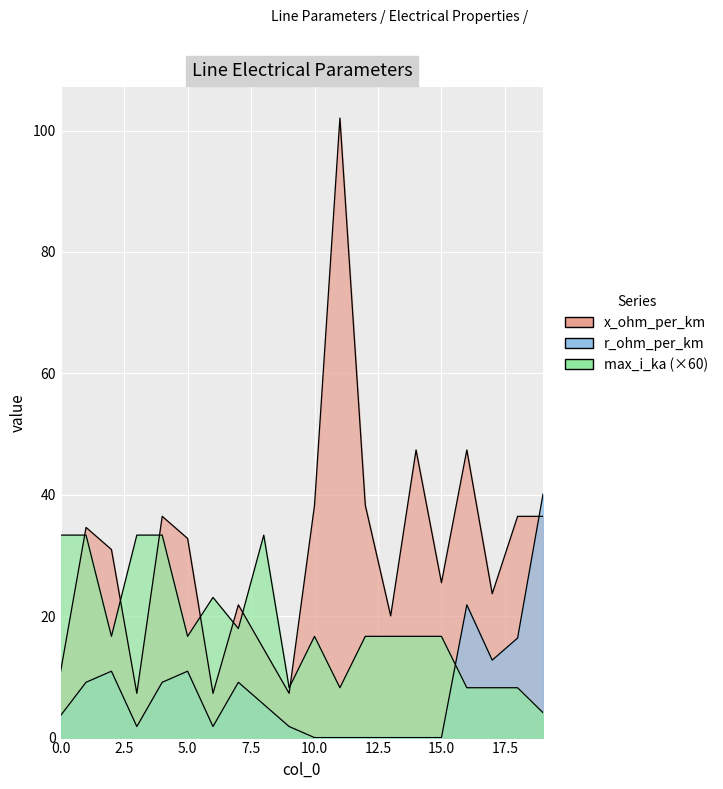

What is the value of the max_i_ka point at the 4th from the left?

33.4